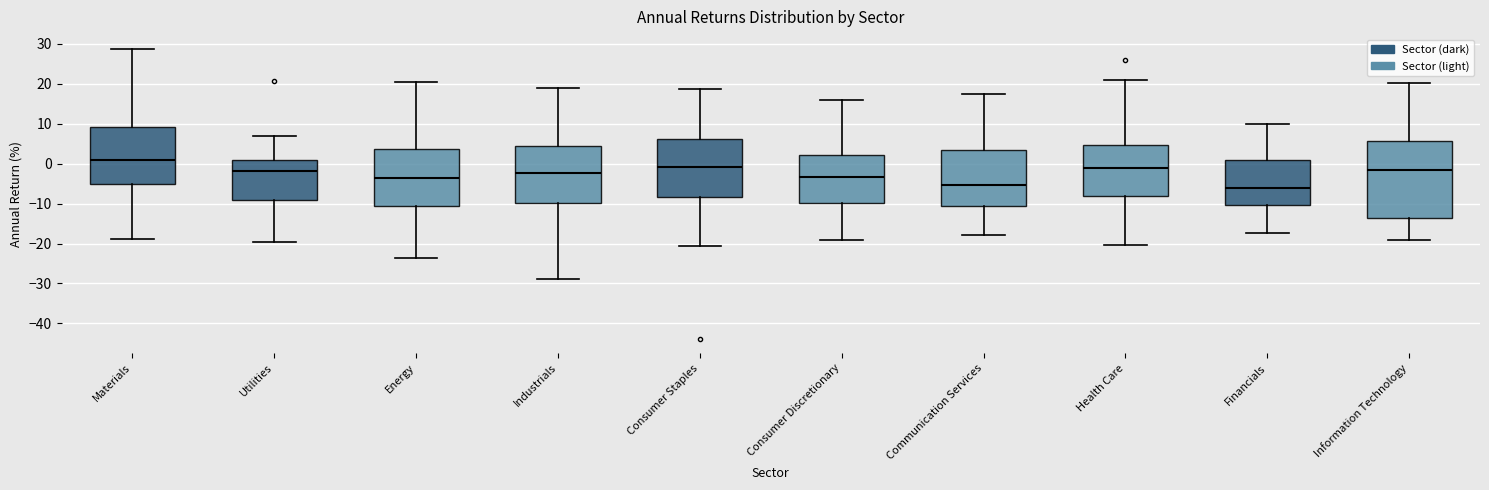

Which box's median line is the highest?

Materials